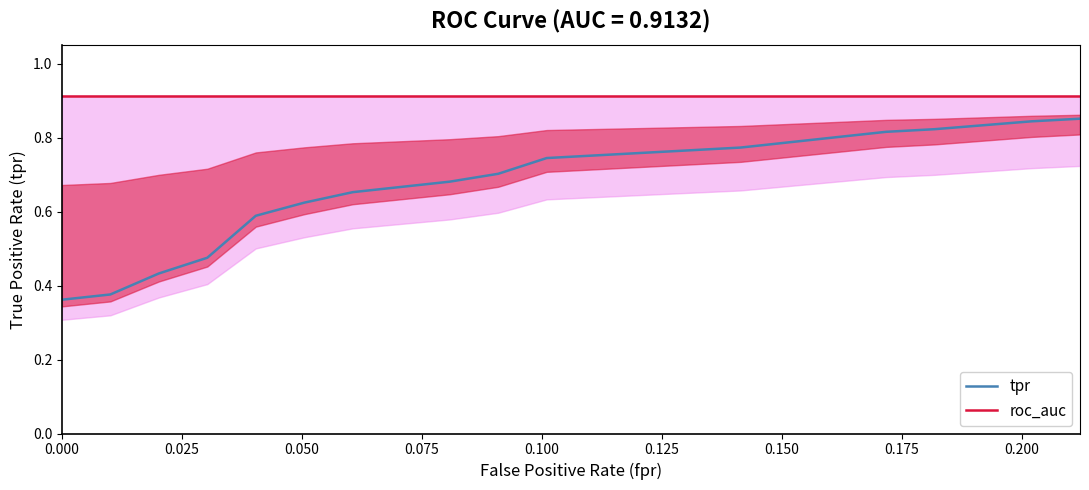

How many categories are shown in the chart?

18